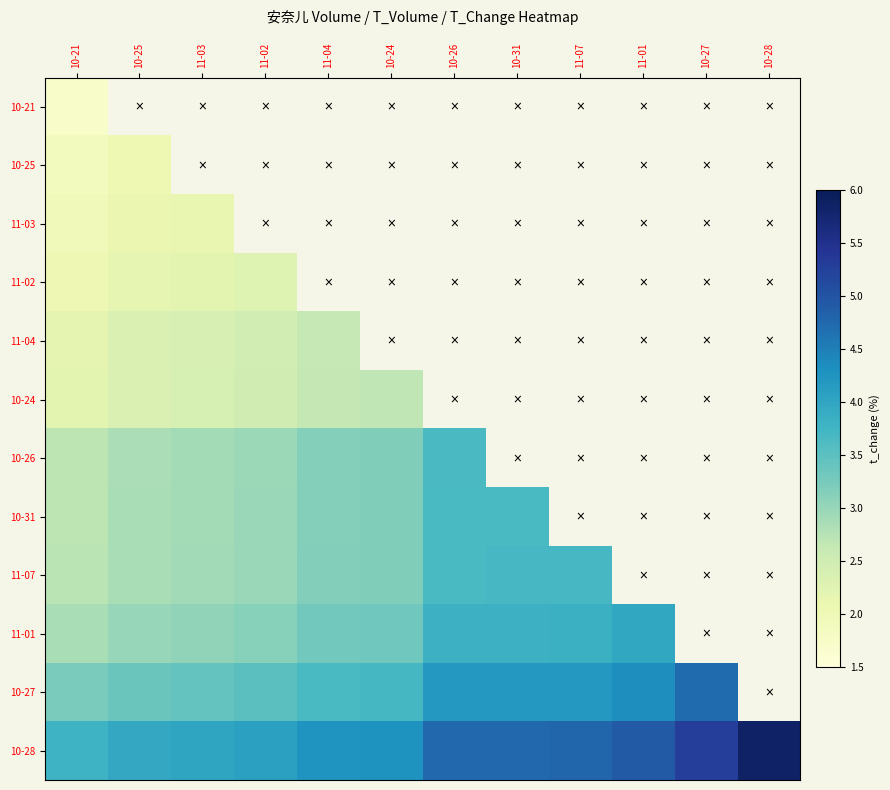

Where is 10-27 nearest to the value 3?

10-21